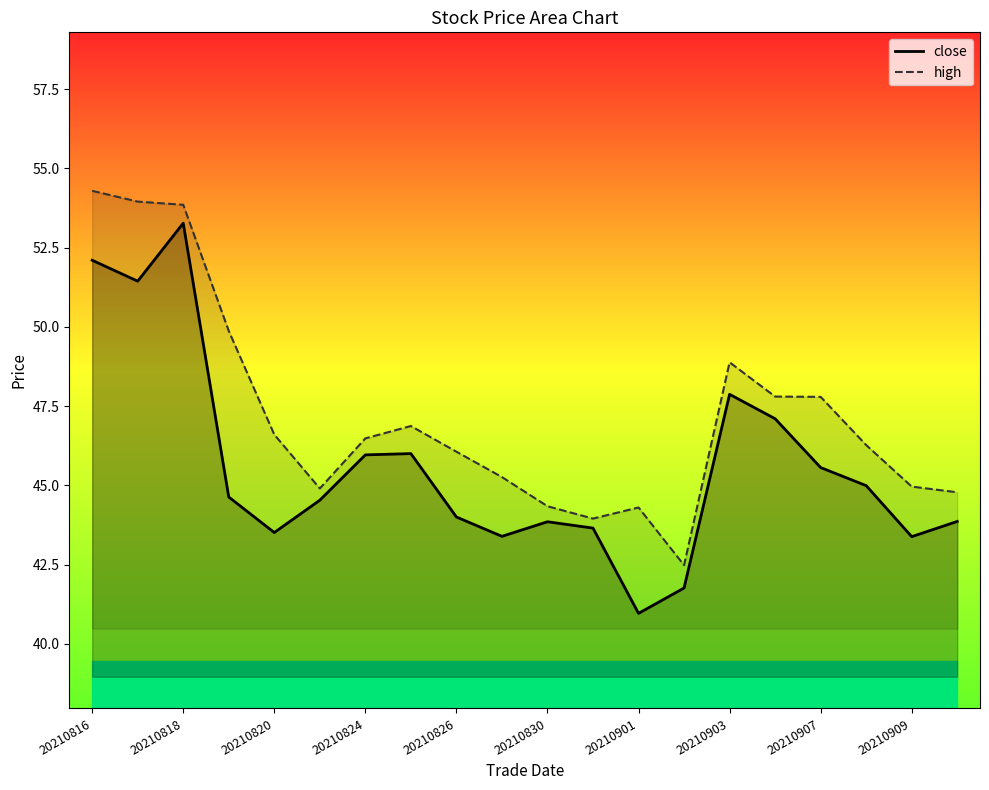

What position from the right is 20210907?

4